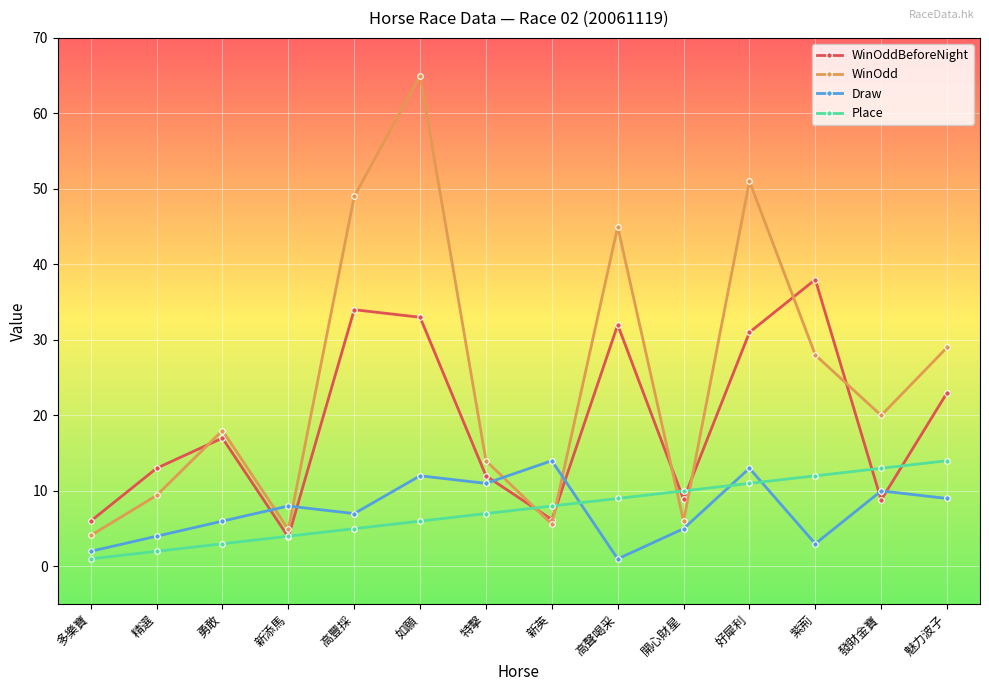

Which label corresponds to the largest value in the chart?

如願